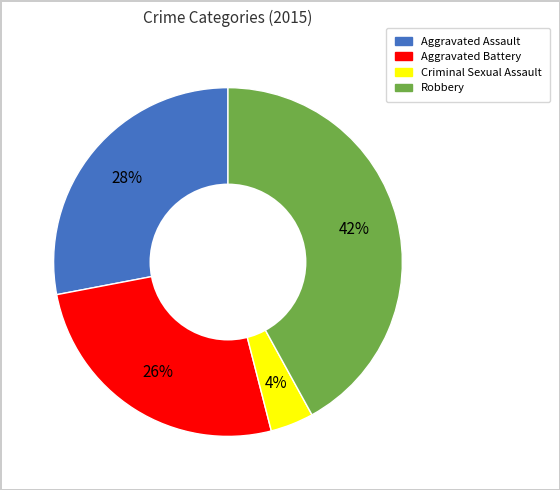

Do Robbery and Aggravated Assault together represent more than half of the pie?

Yes